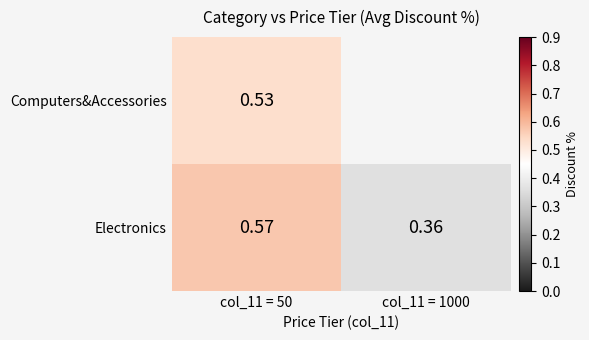

What is the total value across all series at col_11 = 50?

1.1